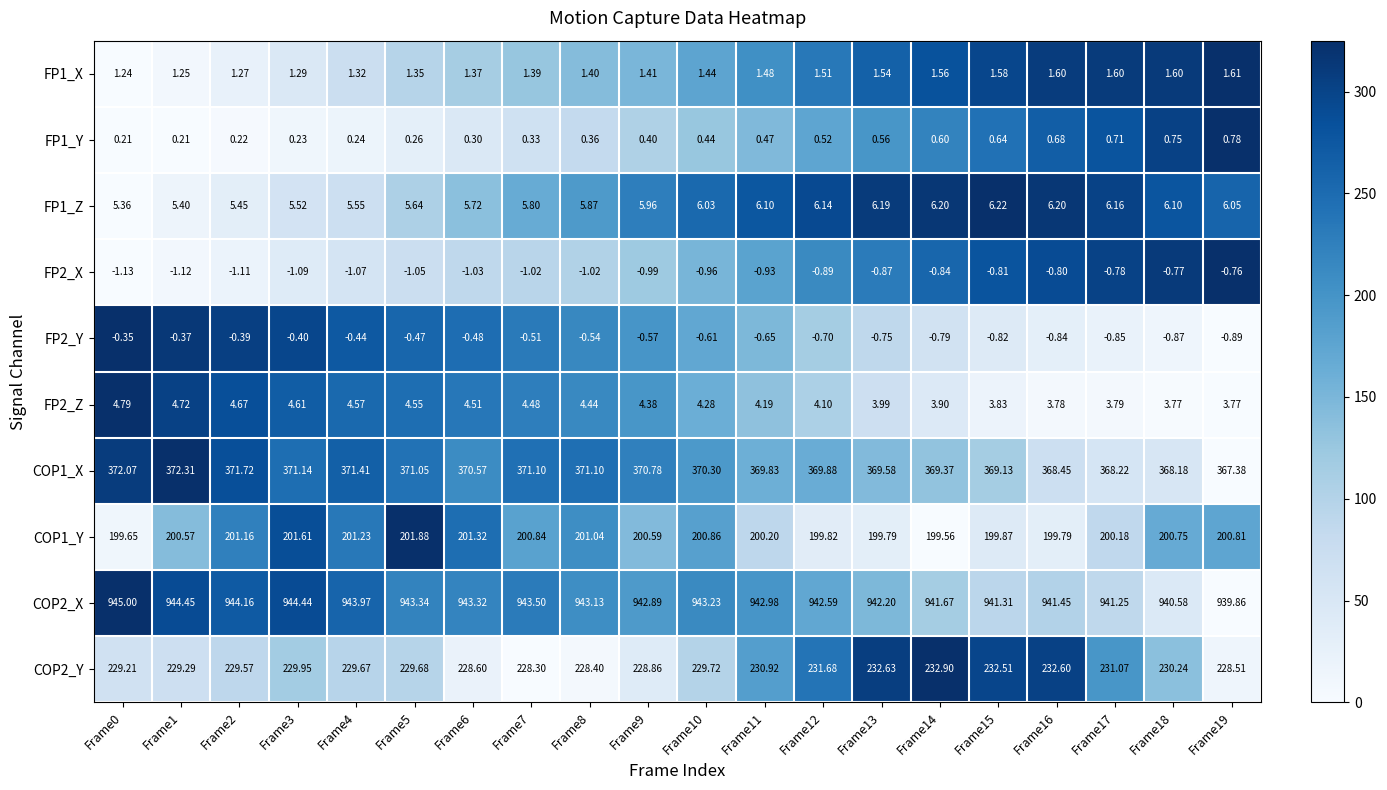

Is the value of FP1_X at Frame9 greater than the value of FP2_Z at Frame3?

No